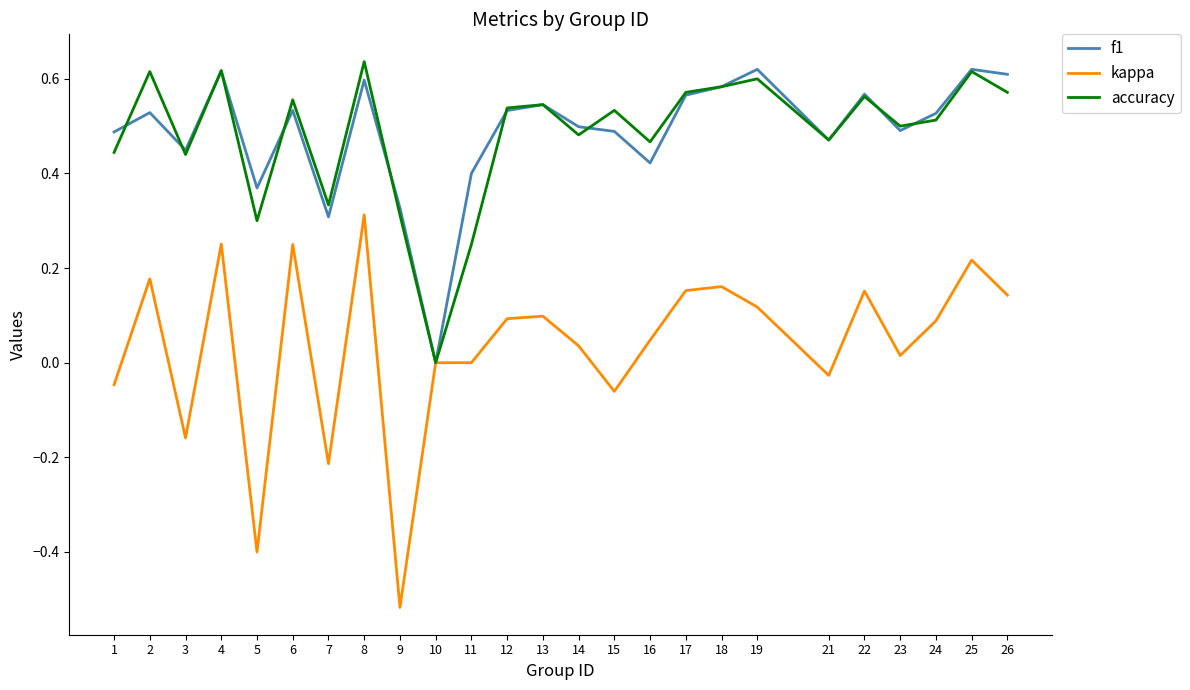

At which category does the chart reach its minimum across all series?

9